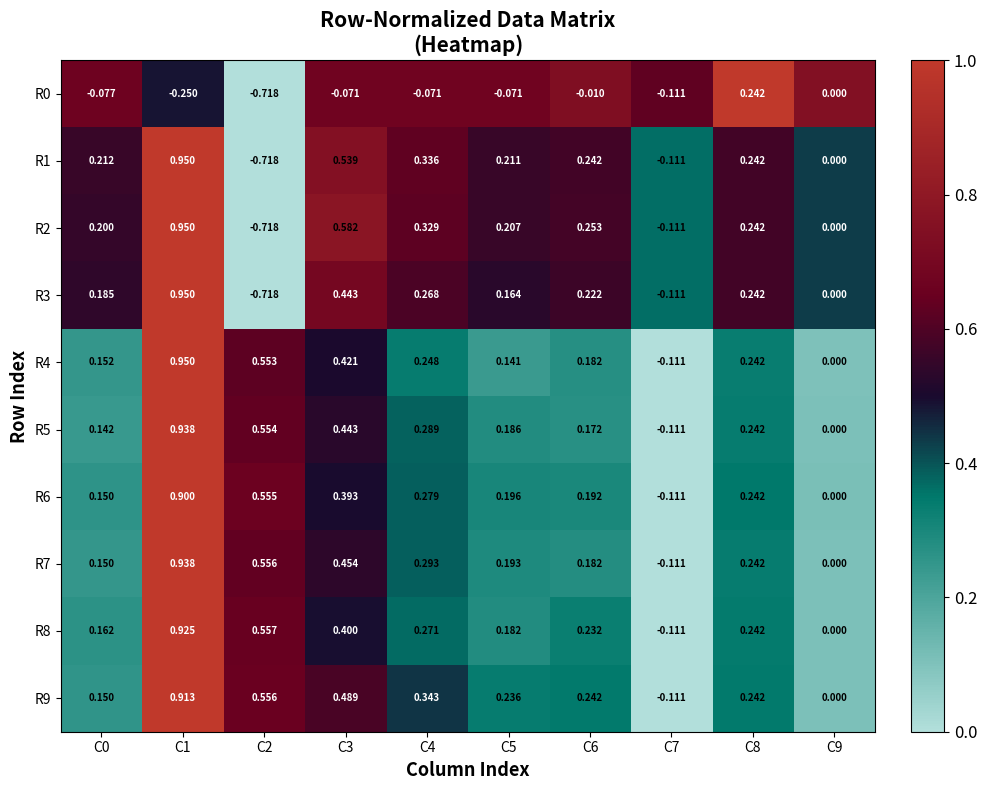

Is the value of R4 at C0 greater than the value of R9 at C2?

No